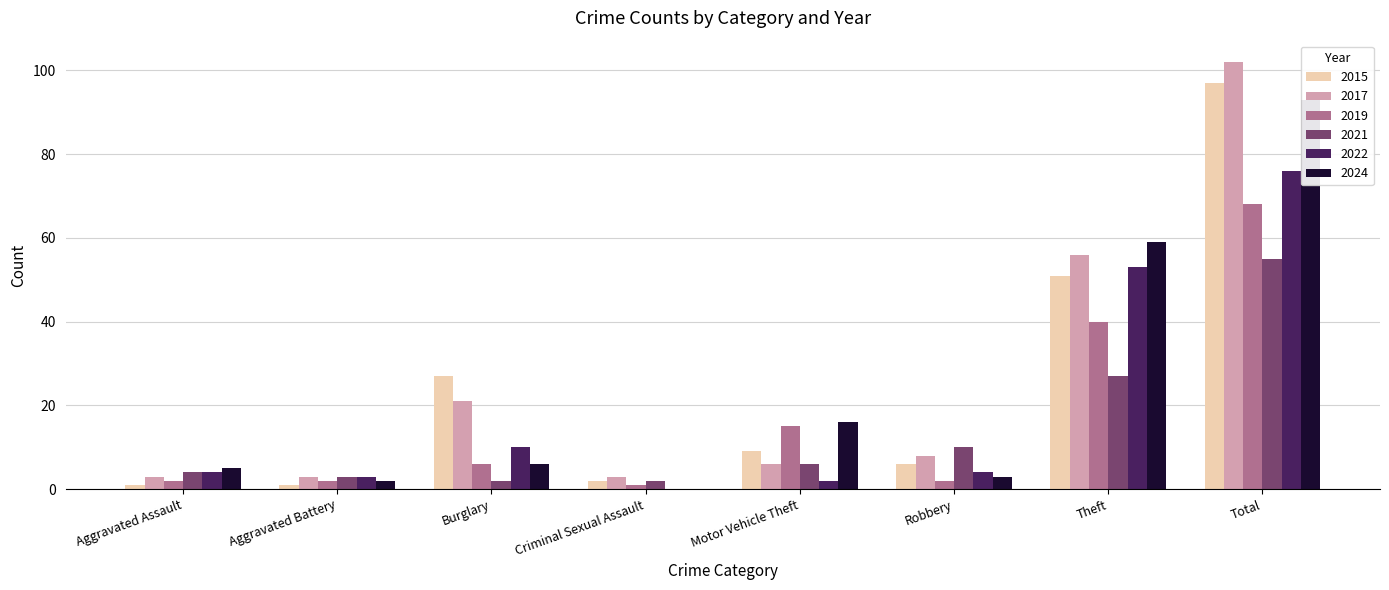

What is the sum of the 2021 values at Robbery and Criminal Sexual Assault?

12